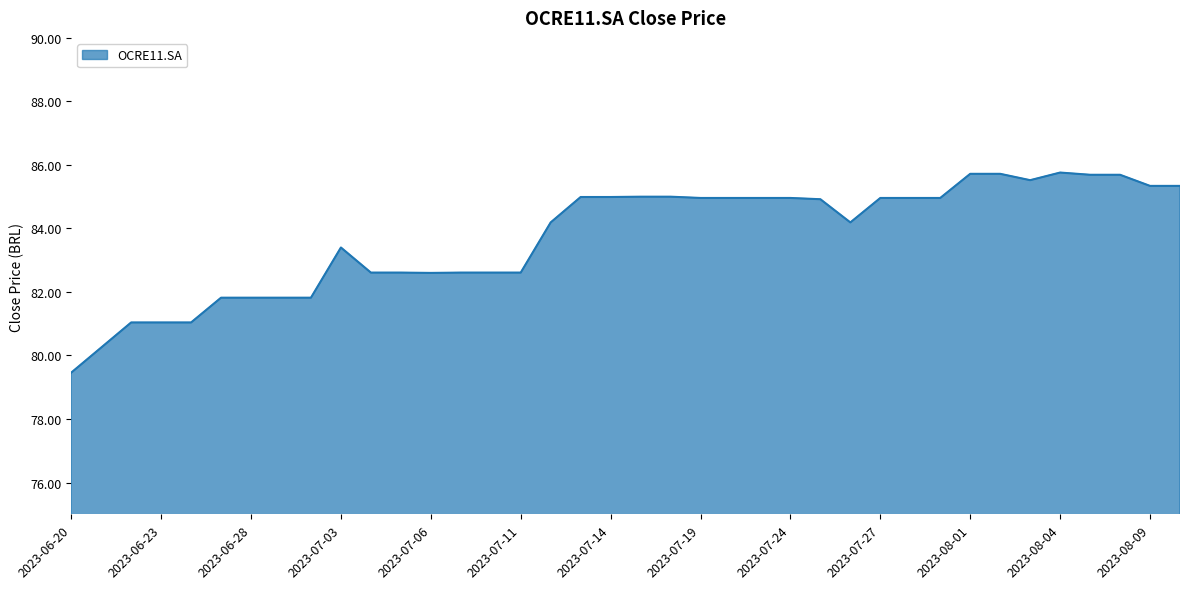

What is the maximum value shown in the chart?

85.8